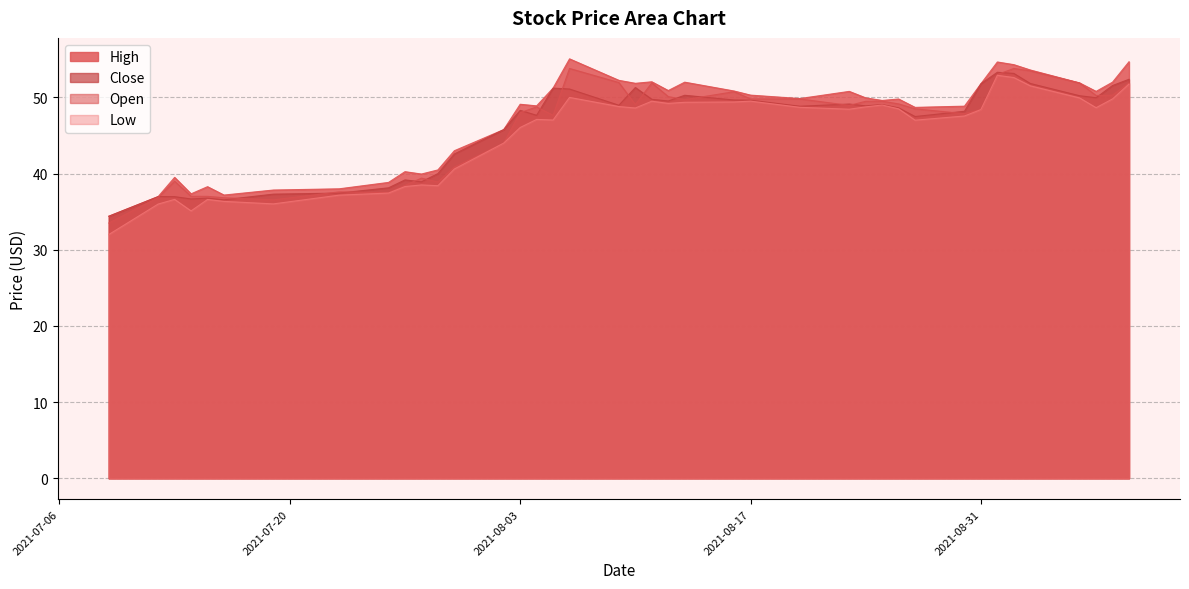

What are all the series names shown in the legend?

High, Close, Open, Low